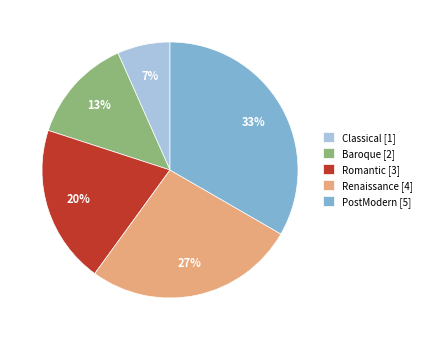

How many segments does this pie chart have?

5